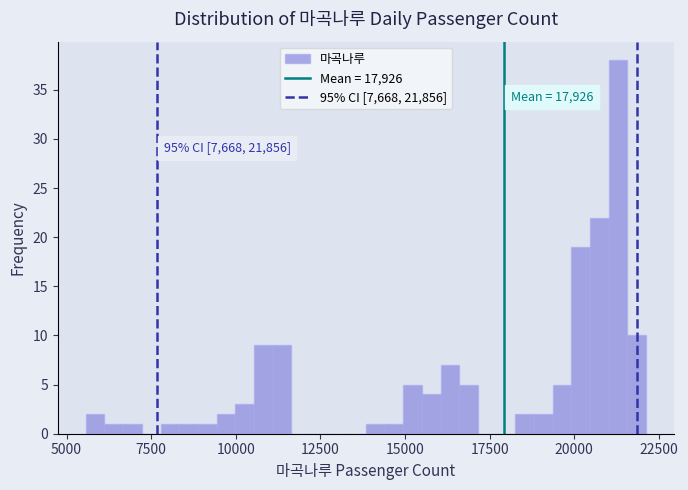

Around what value on the x-axis is the tallest bar? Give the approximate position of its centre, as read against the axis.

21500